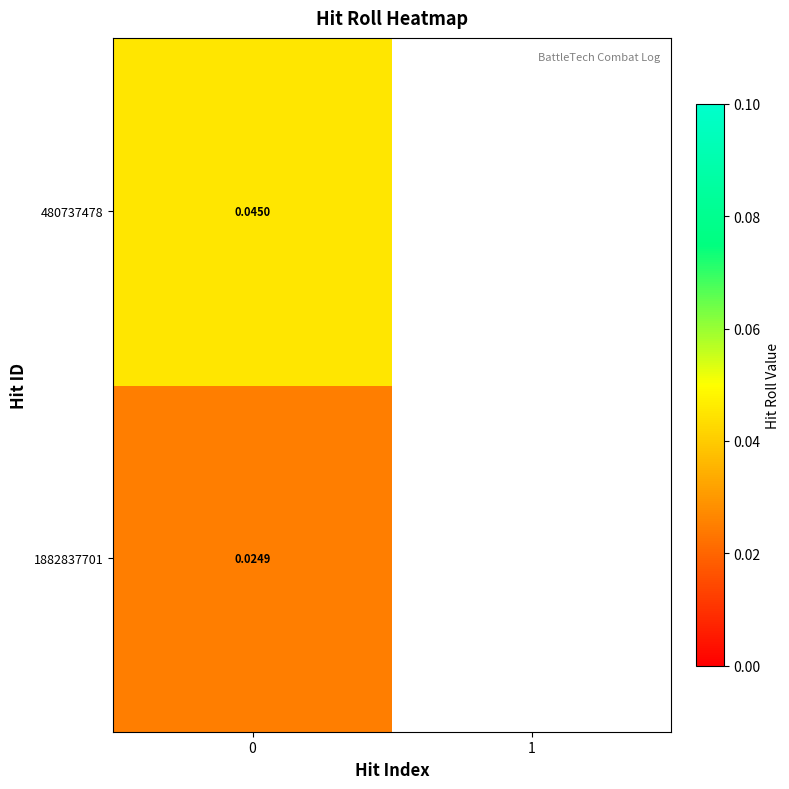

The value of 480737478 at 0 is 0.0. True or false?

True